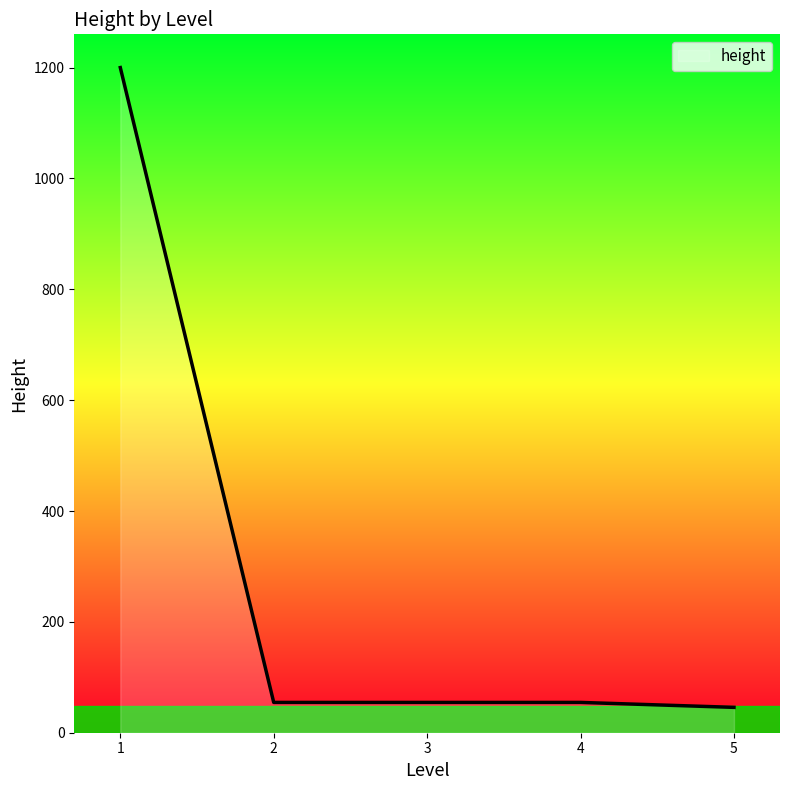

What is the smallest value displayed?

45.8